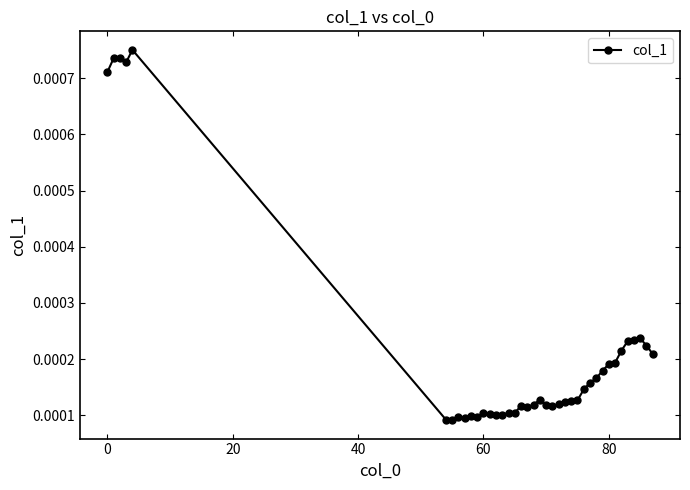

True or false: there are more than 2 points higher than both neighbors.

True